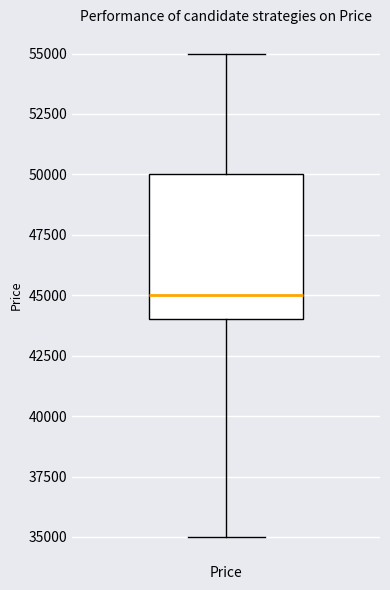

Transcribe this box plot: give where the median line is, the range the box spans, and where the two whiskers end, as read against the y-axis. The values are not printed on the chart, so give them approximately, as read against the axis.

median 45000, box 44000 to 50000, whiskers 35000 to 55000